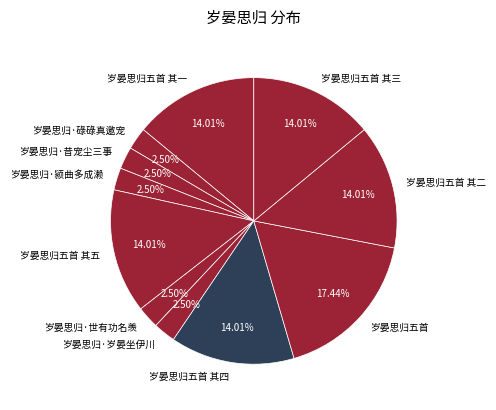

What is the largest slice in the pie chart?

岁晏思归五首